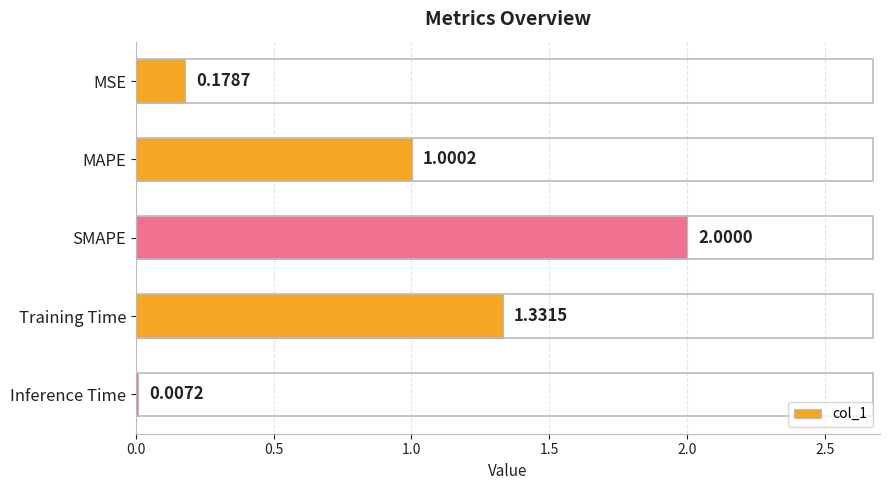

What is the change in value from MSE to SMAPE?

+1.8